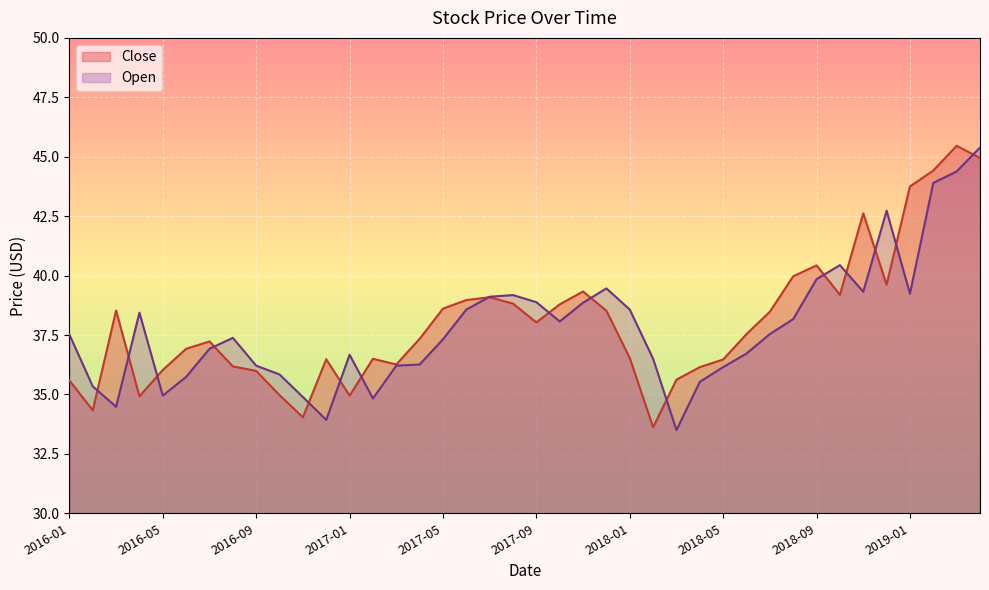

Which label corresponds to the smallest value in the chart?

2018-03